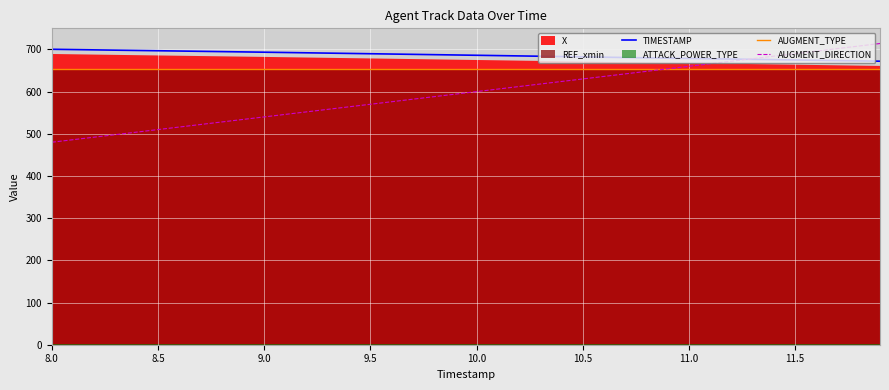

What is the minimum value for TIMESTAMP?

672.1